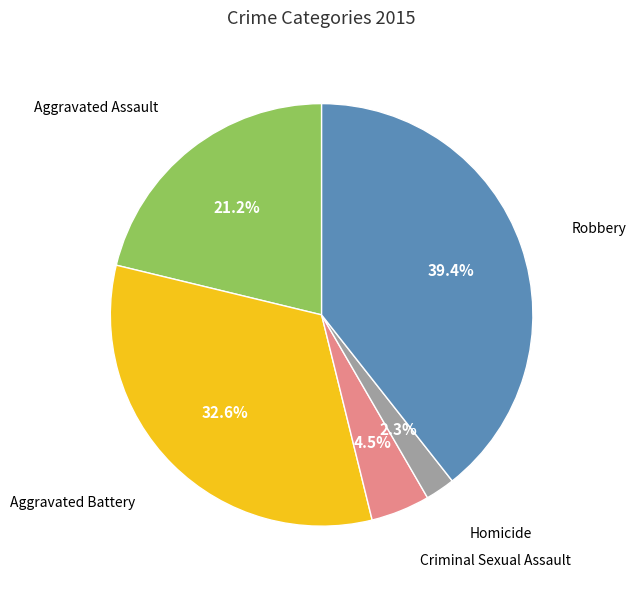

How many segments does this pie chart have?

5